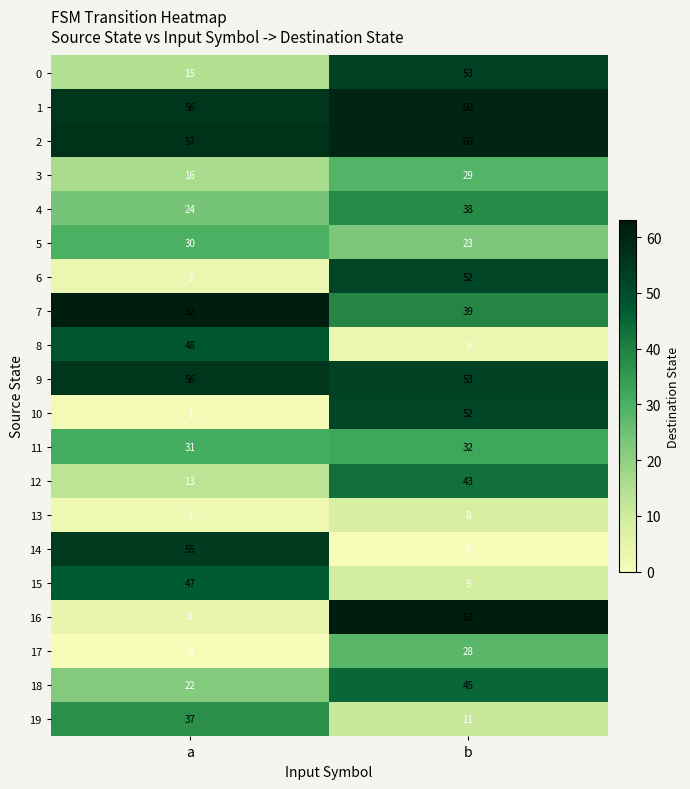

What is the sum of all 0 values?

68